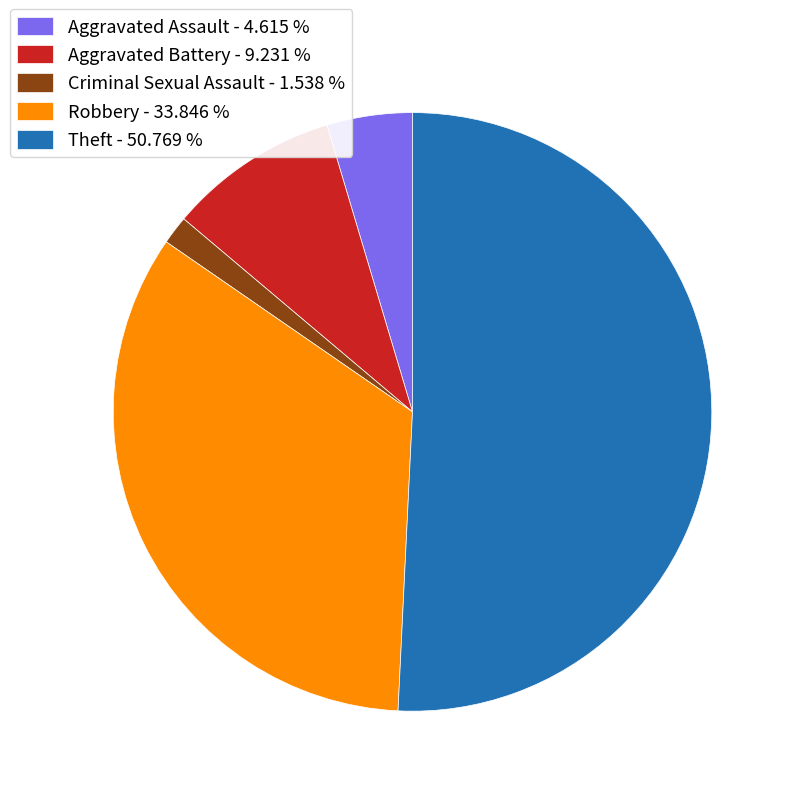

Is the sum of Criminal Sexual Assault - 1.538 % and Aggravated Battery - 9.231 % greater than half?

No